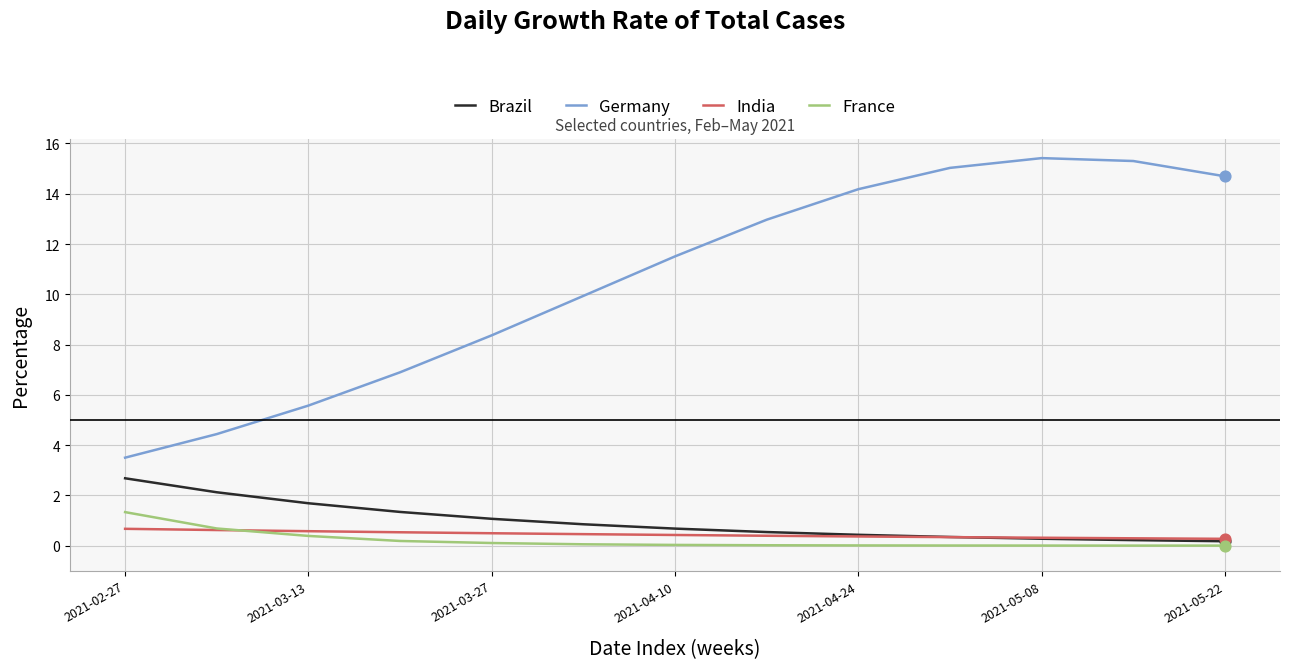

Which series has the largest range (max minus min)?

Germany